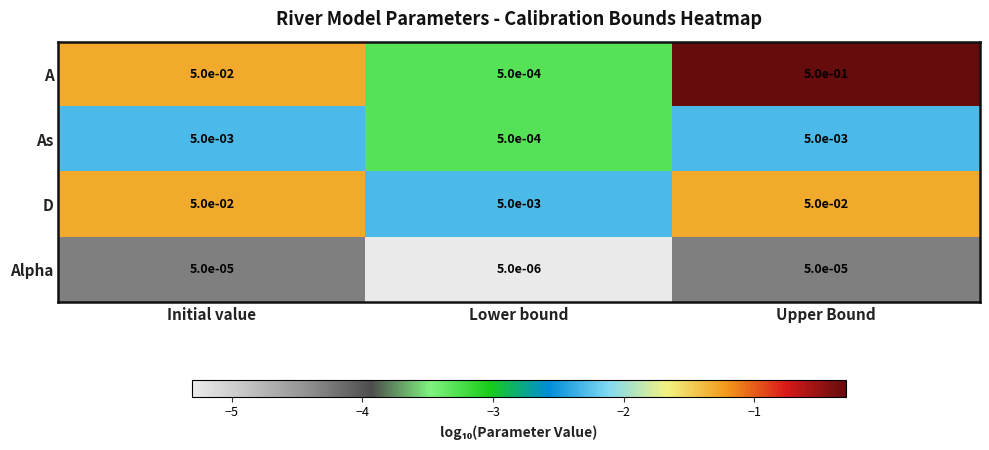

Which label corresponds to the smallest value in the chart?

Lower bound